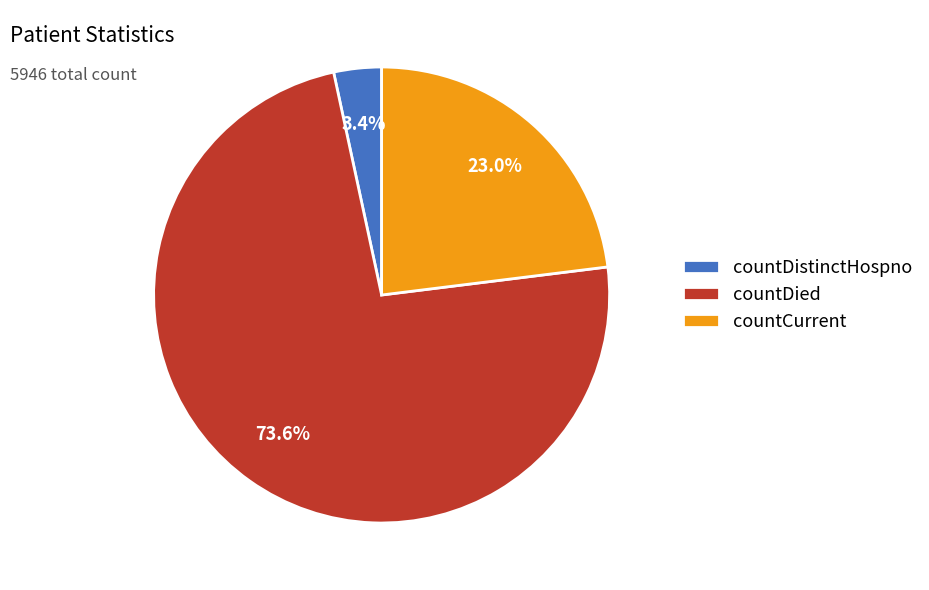

The countDistinctHospno slice represents 3% of the pie. True or false?

True